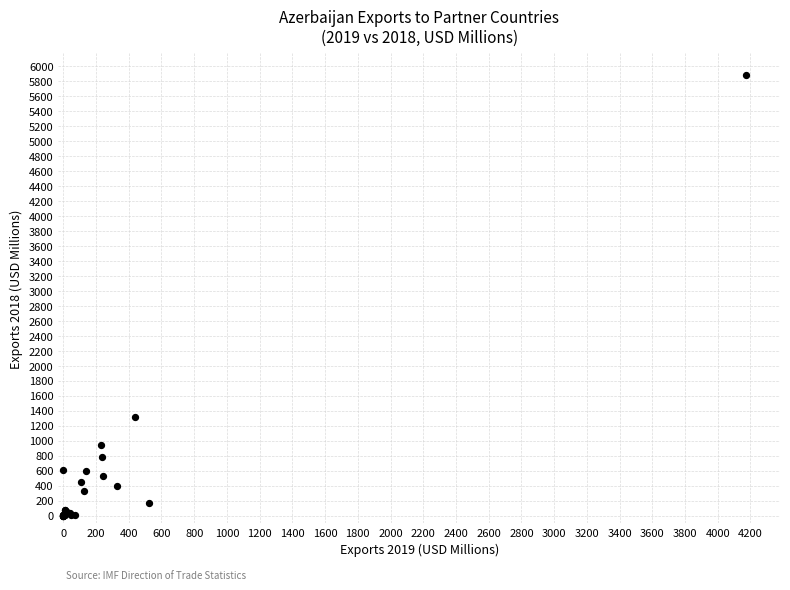

What Y value in the scatter plot is closest to 2939?

1310.8